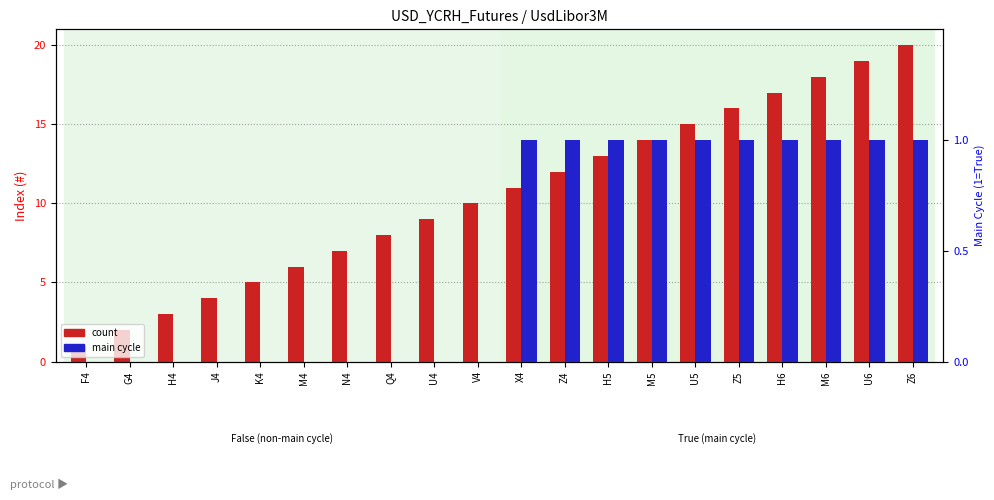

At which category is the sum across all series the highest?

Z6